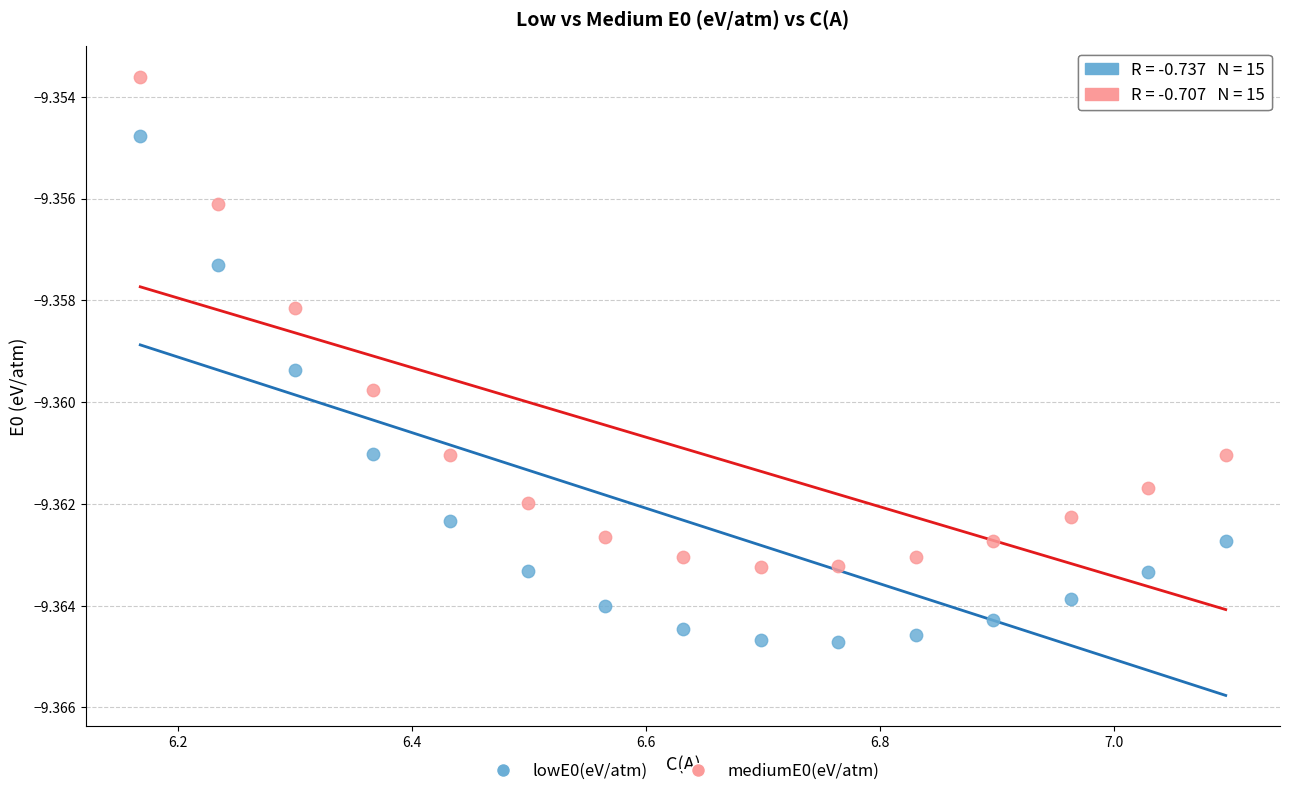

Which series contains the lowest Y value?

lowE0(eV/atm)